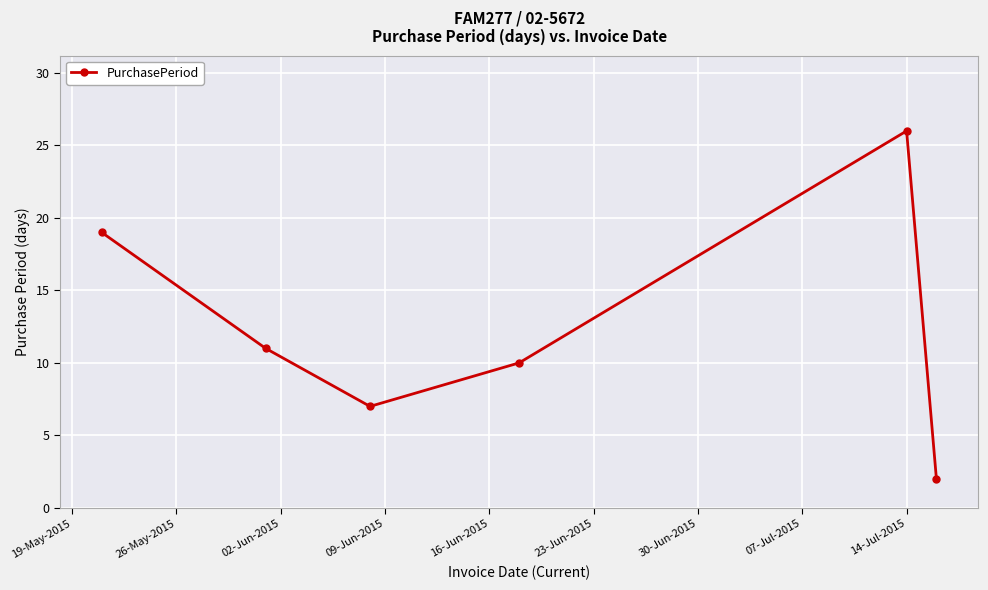

What is the difference between the second highest and second lowest values?

12